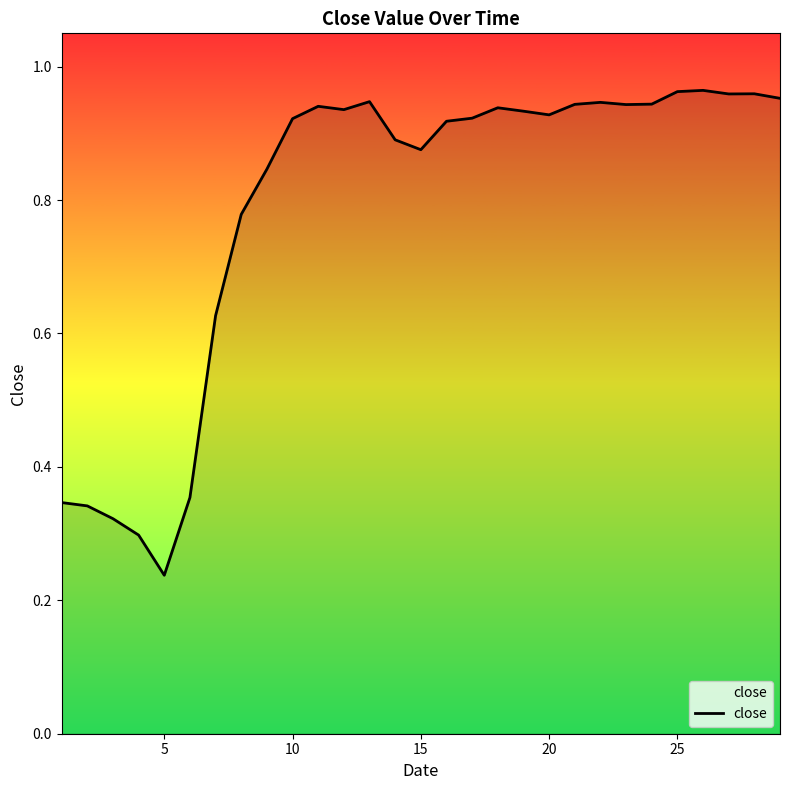

What is the difference between the maximum and minimum values?

0.7